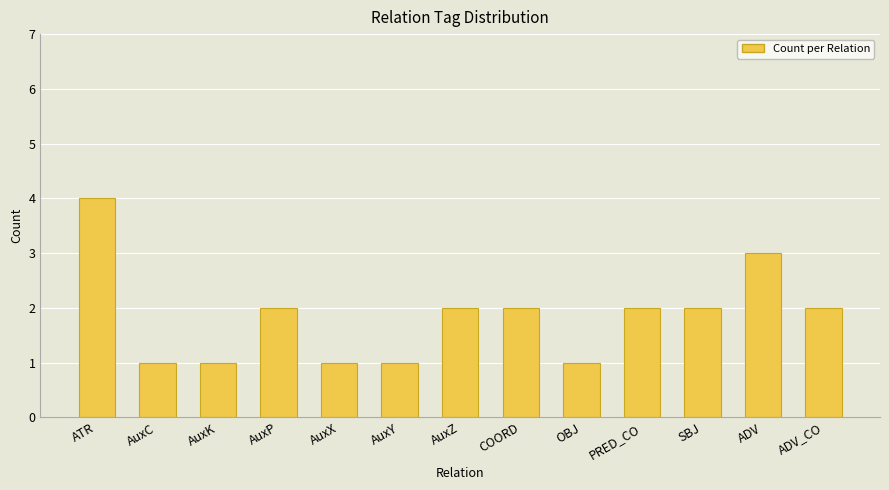

At which category does the chart reach its peak across all series?

ATR